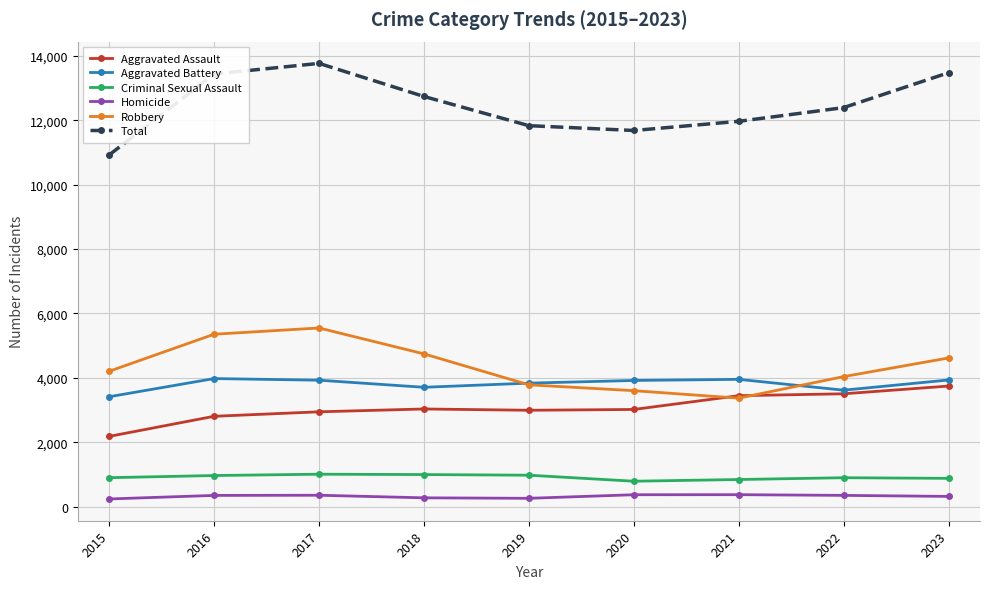

The value of Total at 2018 is 22476. True or false?

False